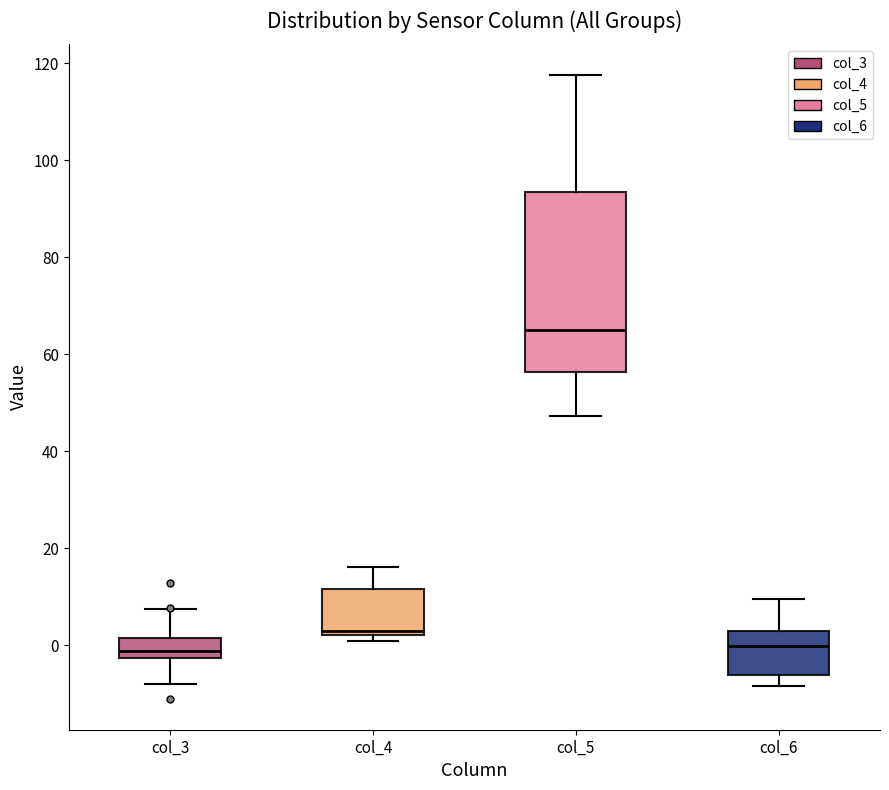

Where does the median line of the box for col_5 sit on the y-axis? The values are not printed on the chart, so give them approximately, as read against the axis.

66